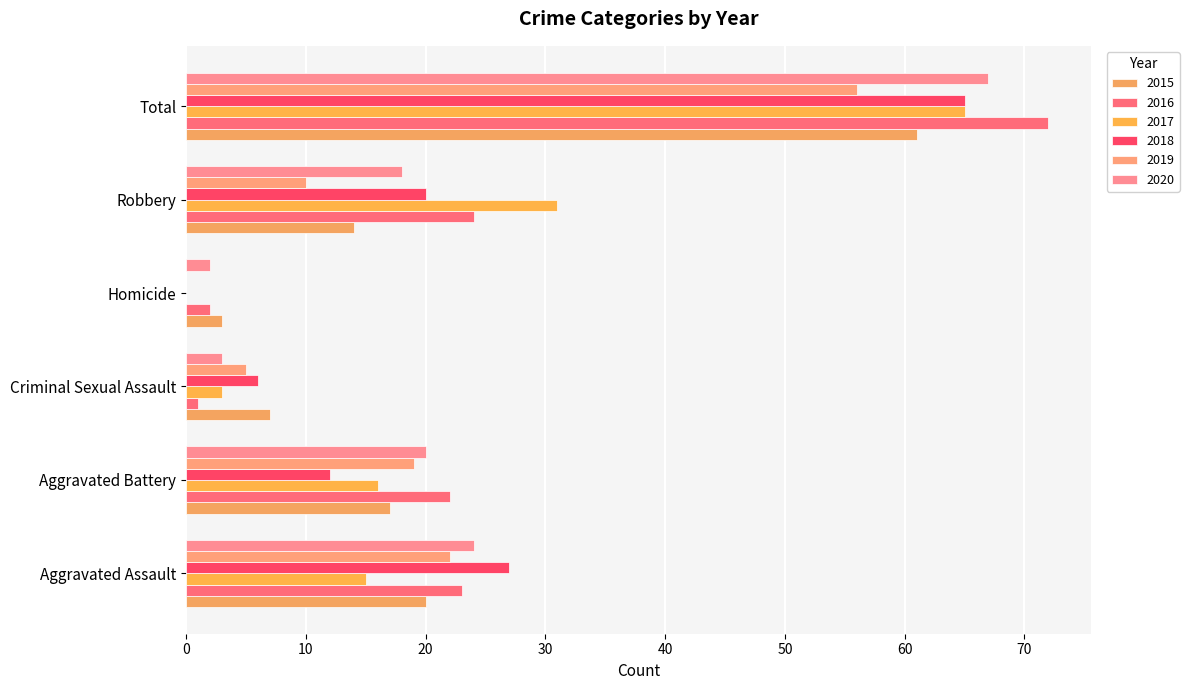

How many distinct data groups are displayed?

6